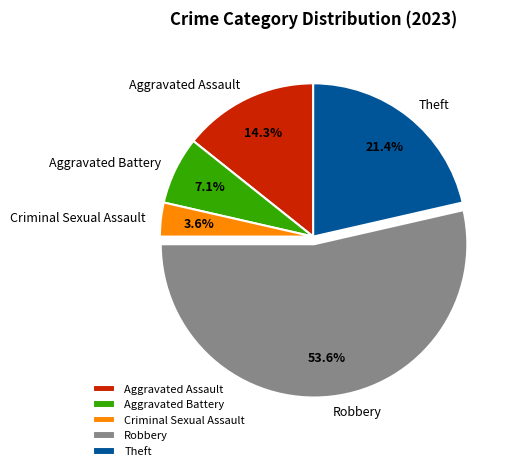

To the nearest percent, what percentage of the pie is Aggravated Assault?

14%